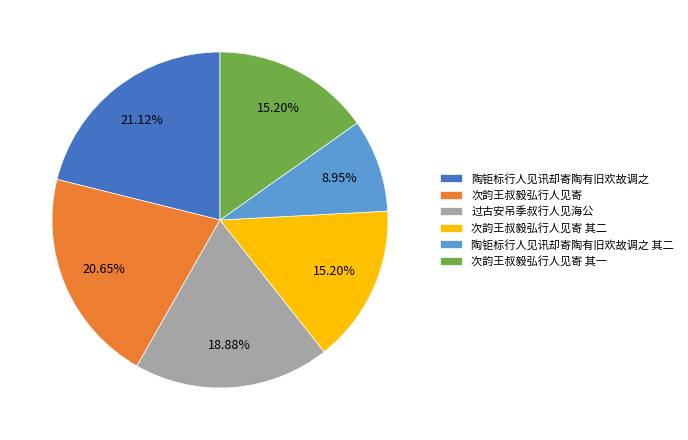

Is there any slice that represents more than half of the pie?

No